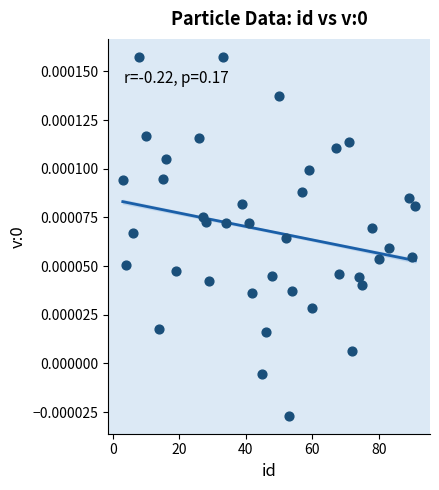

What is the range of X values (max minus min)?

88.0